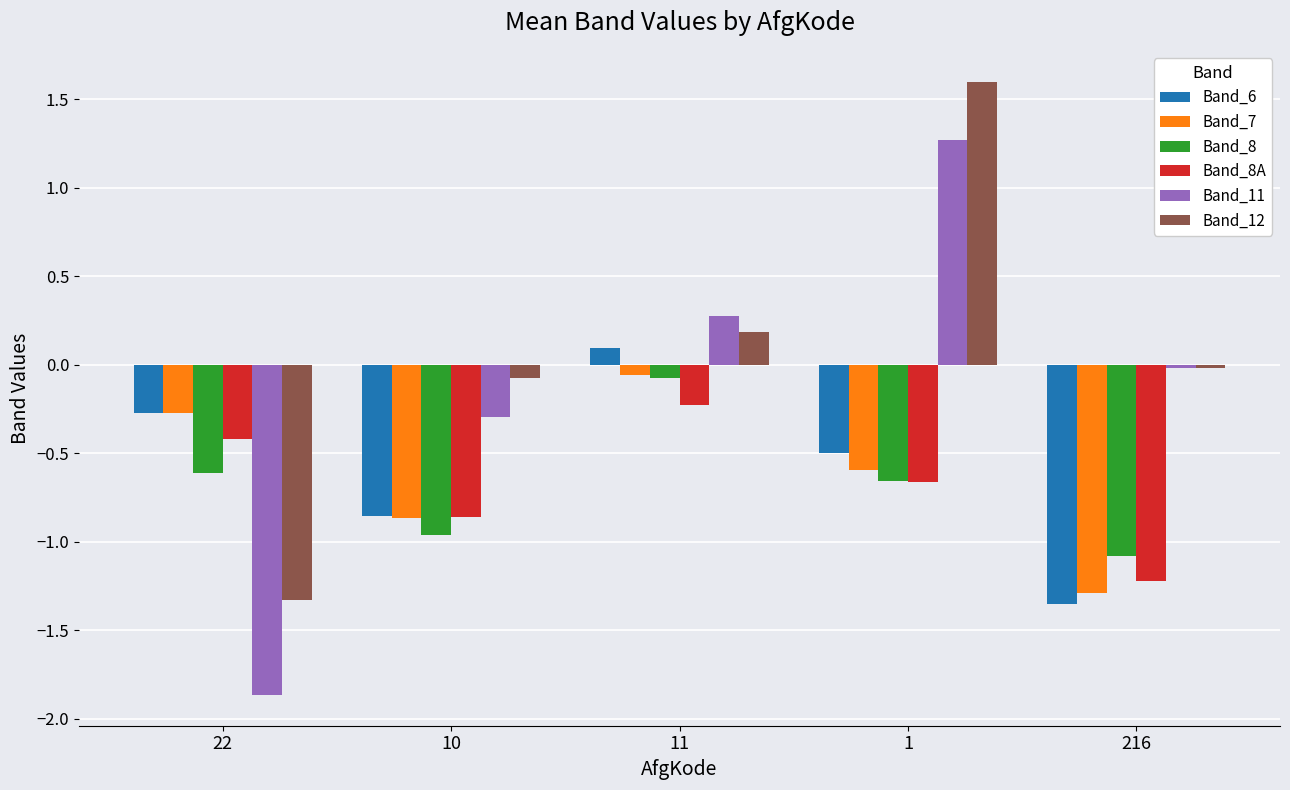

Count the number of categories in the chart.

5